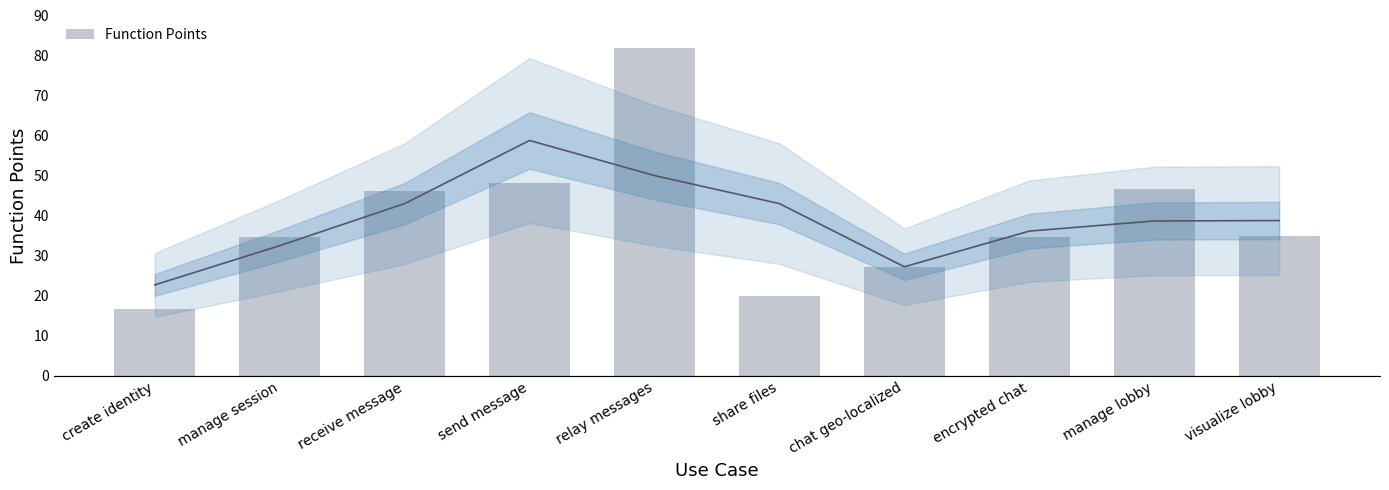

Approximately how many times larger is the value at chat geo-localized compared to visualize lobby?

0.8